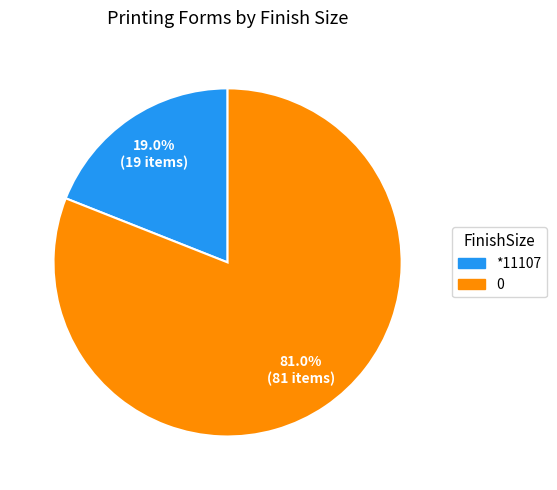

What percentage do *11107 and 0 together represent?

100.0%